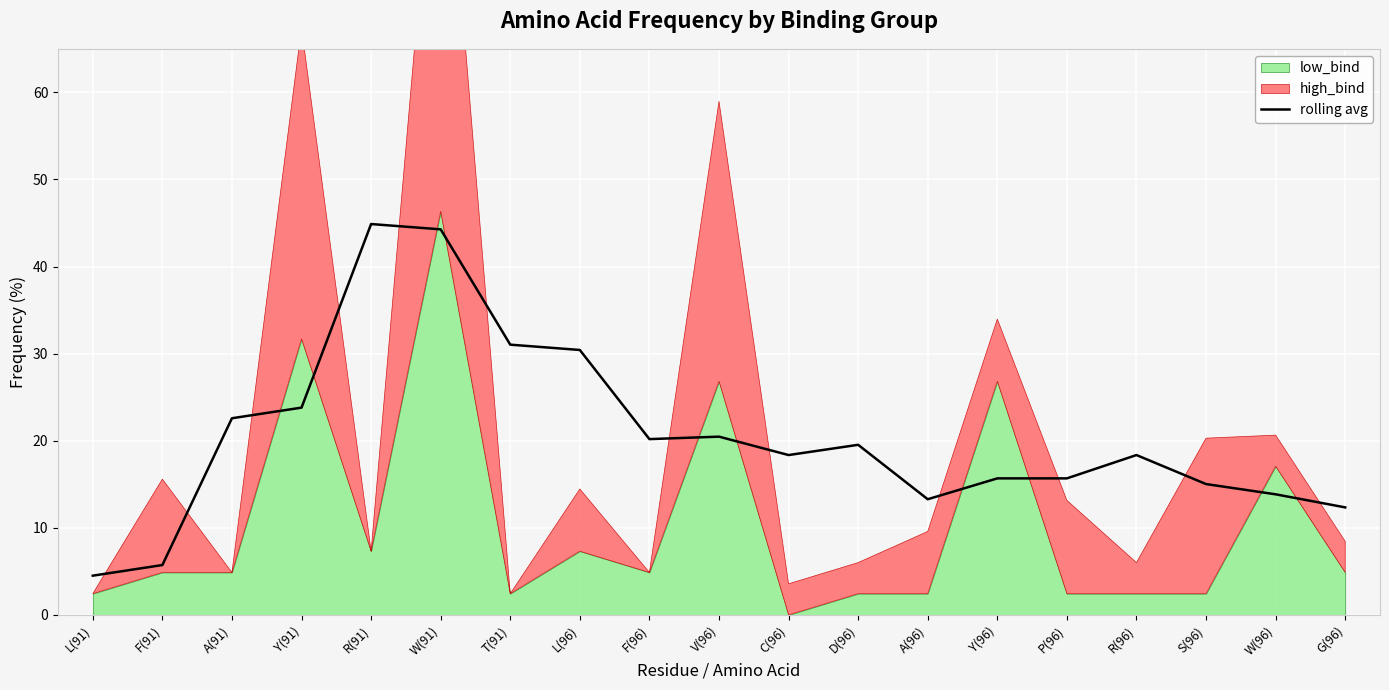

Does the chart display data point markers on the line(s)?

No